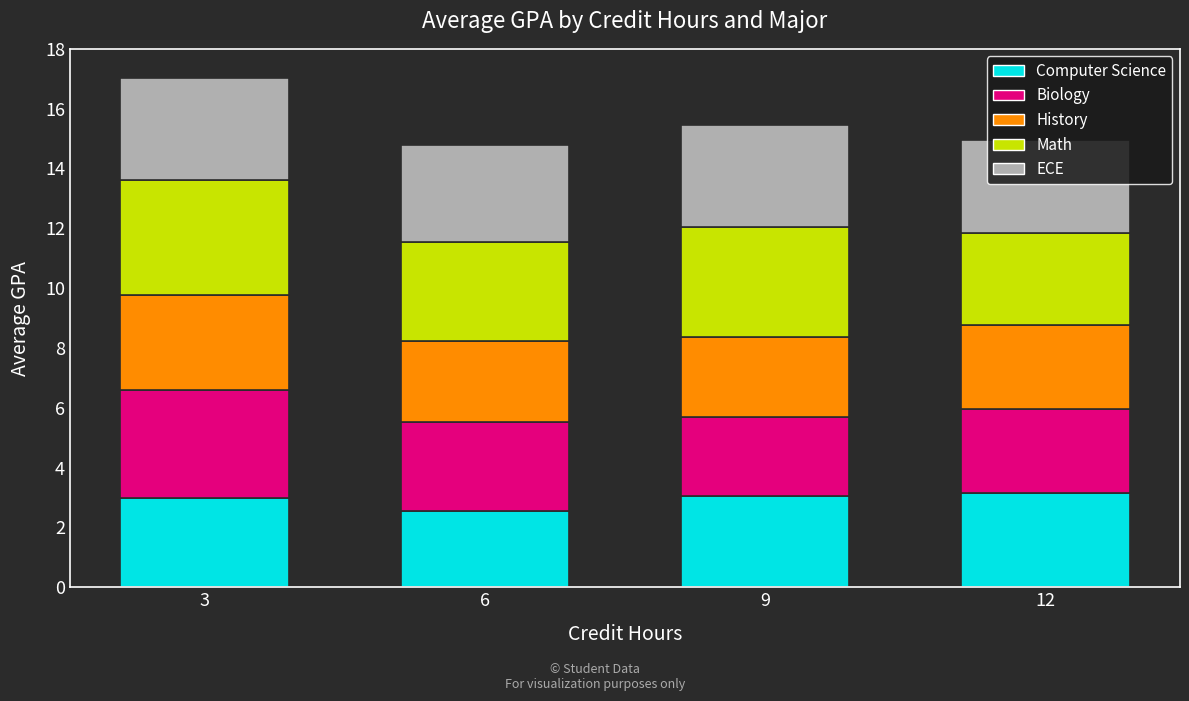

Where is Computer Science nearest to the value 2?

6